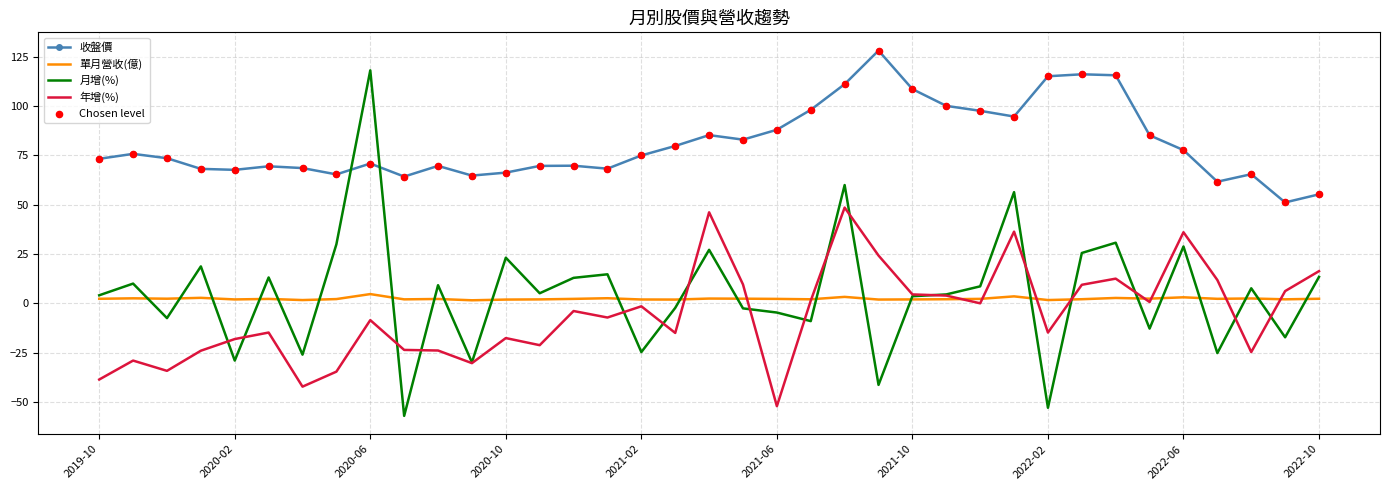

Which series has the widest spread of values?

月增(%)